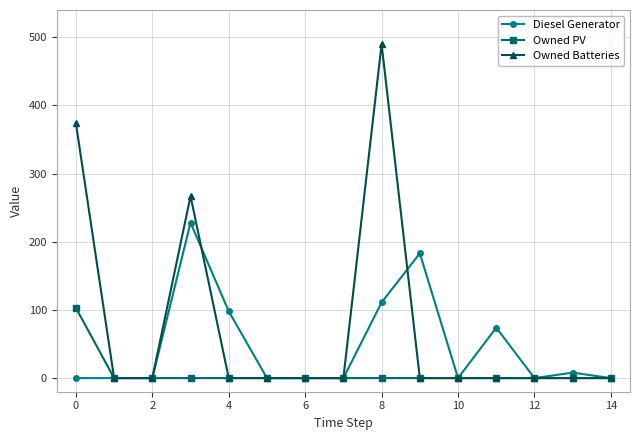

Which series has the widest spread of values?

Owned Batteries